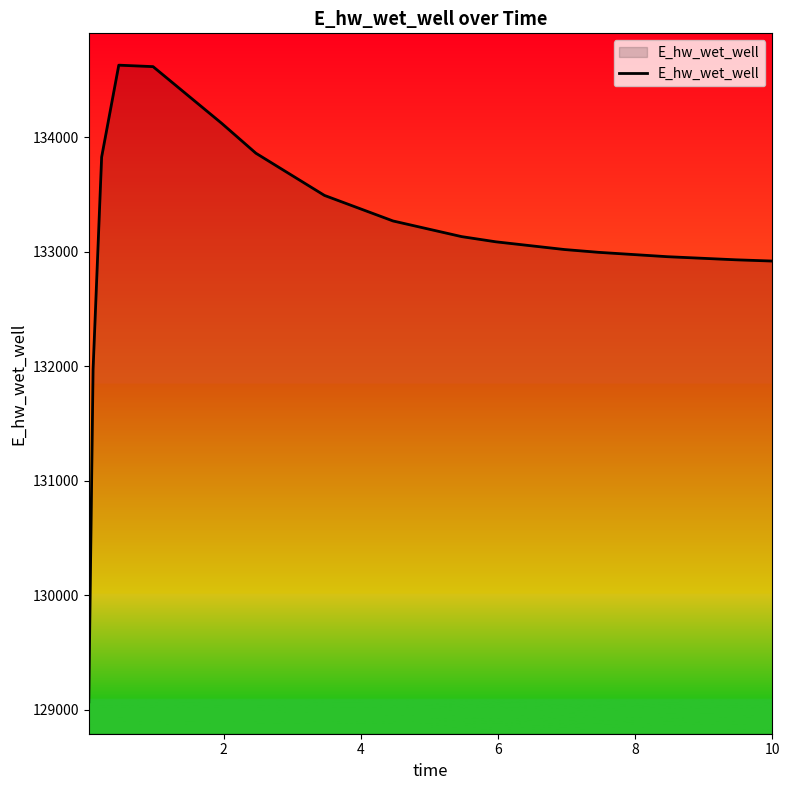

What is the difference between the maximum and minimum values?

5557.8